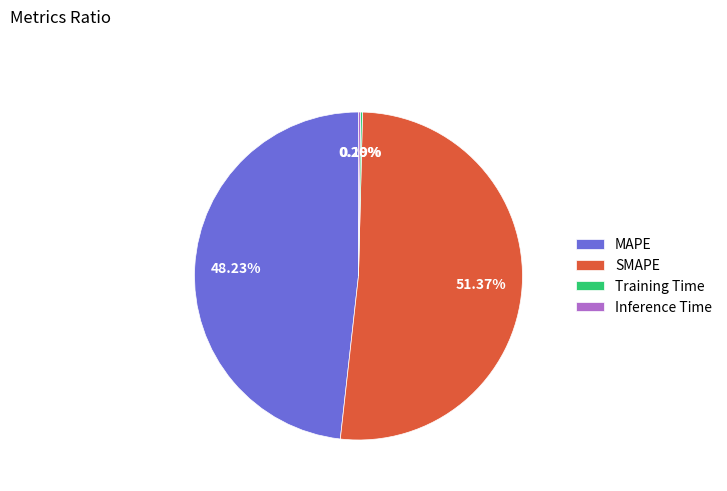

To the nearest percent, what percentage of the pie is MAPE?

48%